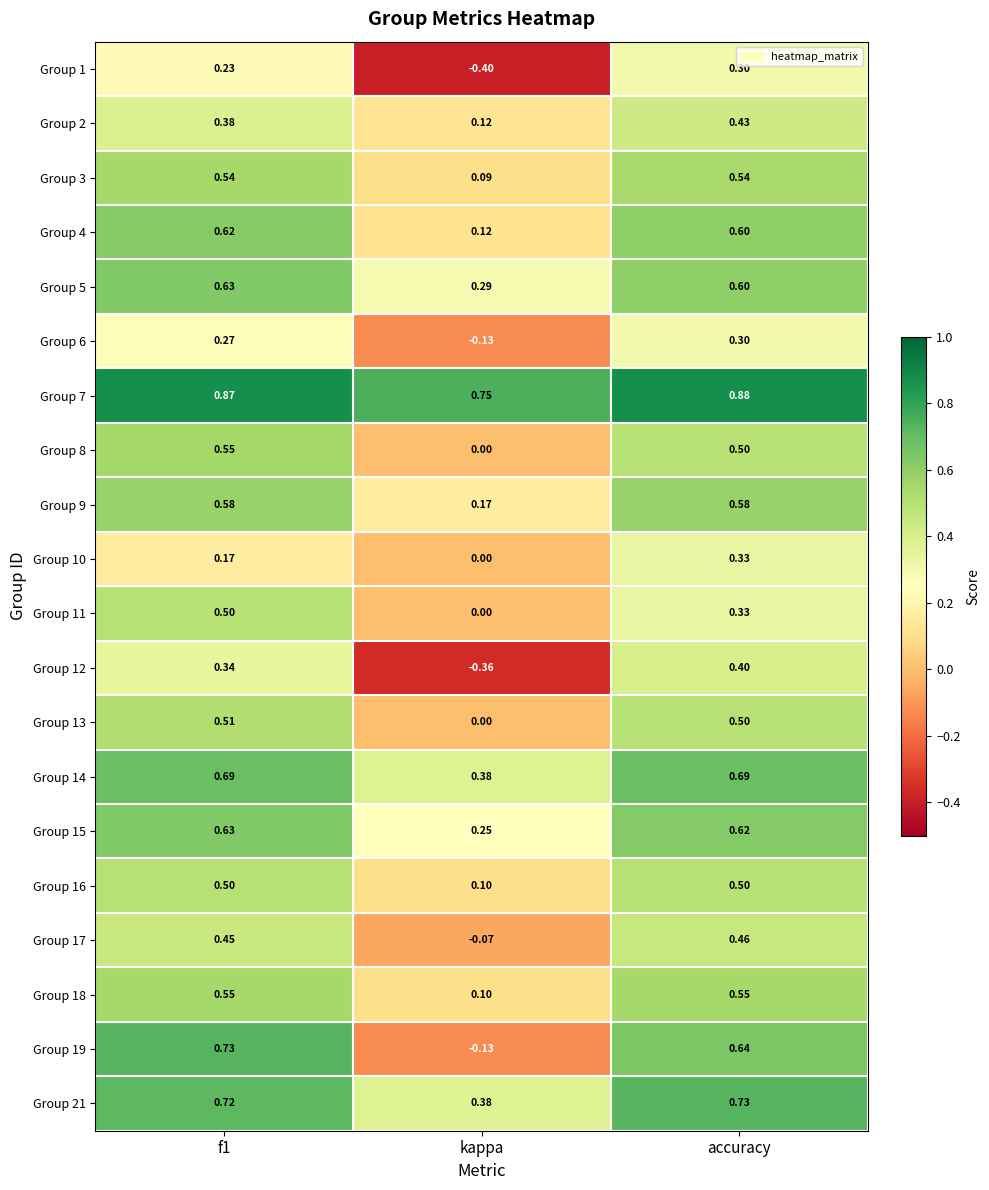

Where is Group 9 nearest to the value 0?

kappa